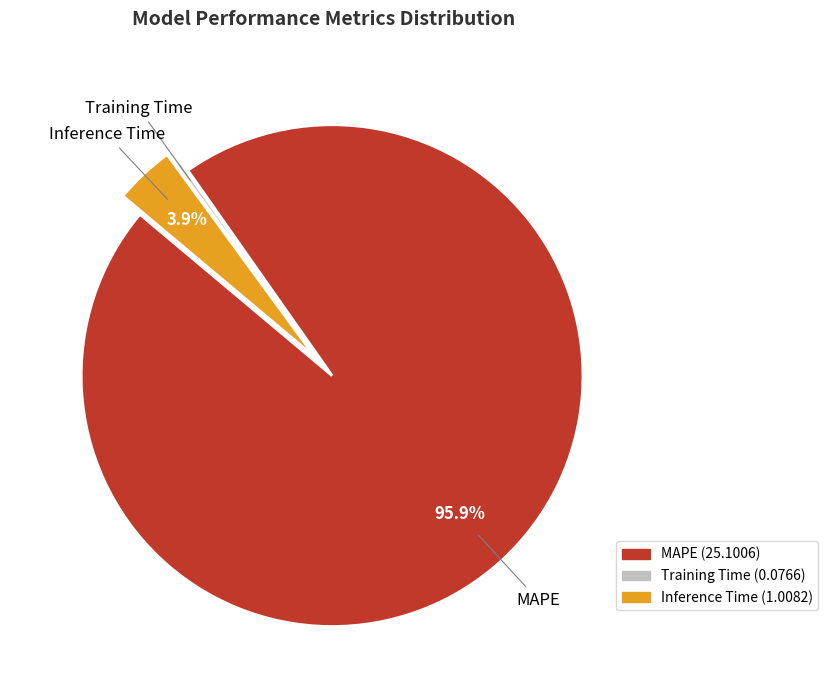

To the nearest percent, what percentage of the pie is Inference Time?

4%